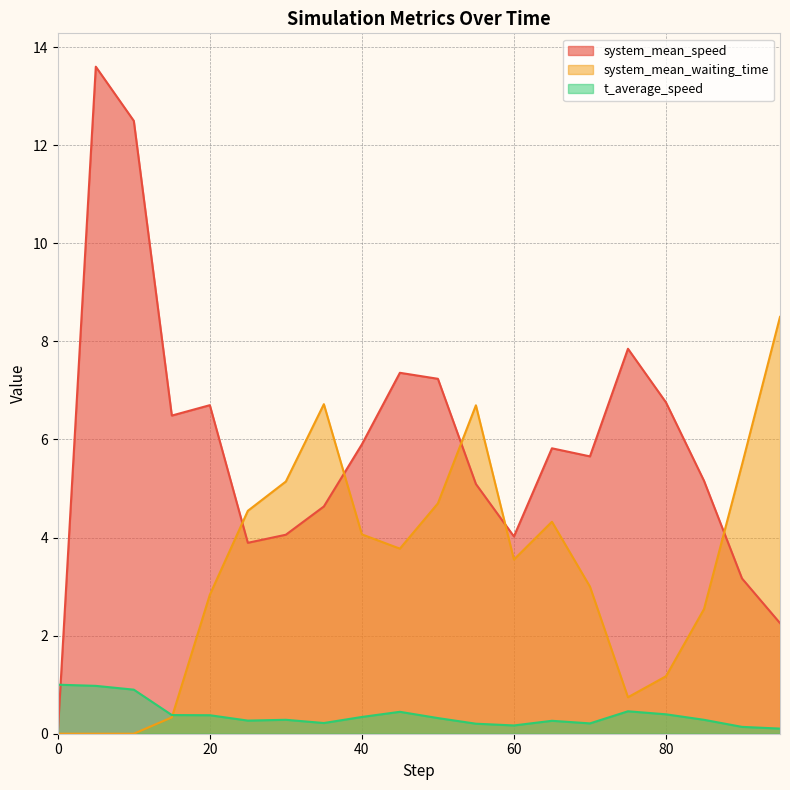

Is it true that system_mean_waiting_time equals 2.8 at 20?

True